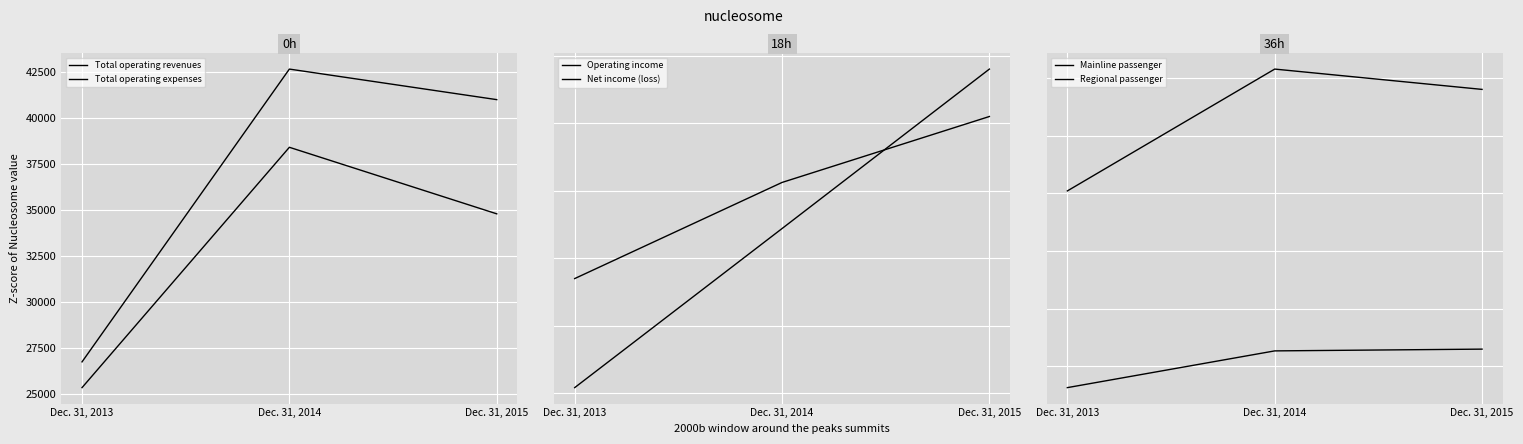

The value of Operating income at Dec. 31, 2014 is 4249. True or false?

True